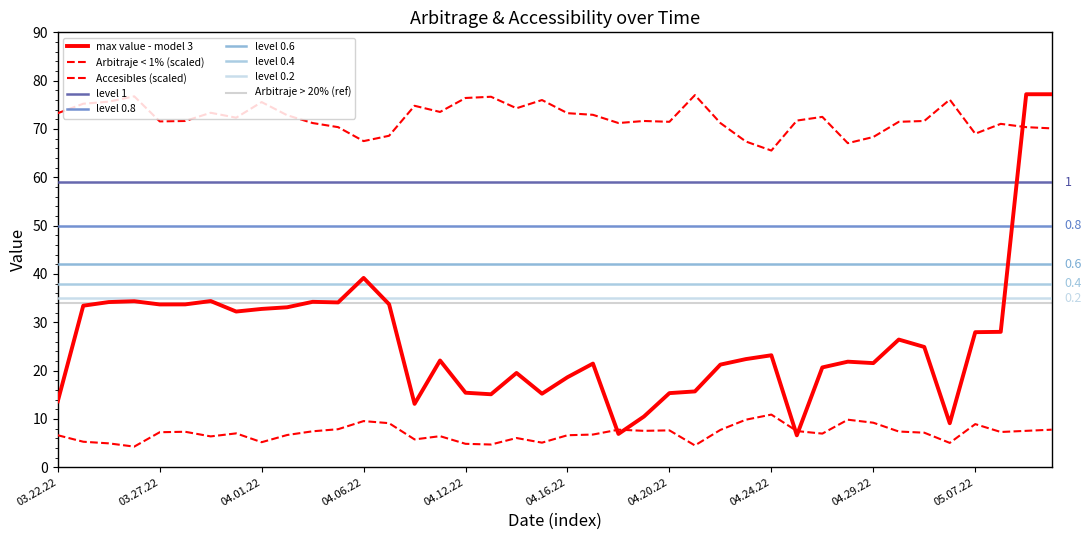

Reading left to right, extract all data points from this chart.

max value - model 3: 13.7	33.4	34.2	34.4	33.7	33.7	34.4	32.2	32.8	33.1	34.2	34.1	39.2	33.7	13.1	22.1	15.4	15.1	19.5	15.2	18.6	21.5	6.9	10.5	15.3	15.7	21.2	22.4	23.2	6.6	20.7	21.8	21.6	26.4	24.9	9.1	28.0	28.0	77.2	77.2
Arbitraje < 1%: 73.3	75.2	75.7	76.8	71.6	71.7	73.4	72.3	75.6	72.8	71.2	70.4	67.5	68.6	74.8	73.5	76.4	76.7	74.3	76.0	73.3	72.9	71.2	71.7	71.5	77.0	71.2	67.4	65.5	71.7	72.5	67.1	68.3	71.5	71.7	76.1	69.0	71.1	70.4	70.1
Accesibles: 6.6	5.3	4.9	4.3	7.2	7.3	6.4	7.0	5.2	6.7	7.4	7.9	9.6	9.1	5.8	6.4	4.8	4.7	6.0	5.1	6.6	6.8	7.8	7.5	7.6	4.5	7.7	9.8	10.9	7.5	7.0	9.8	9.2	7.4	7.2	5.0	8.9	7.3	7.5	7.8